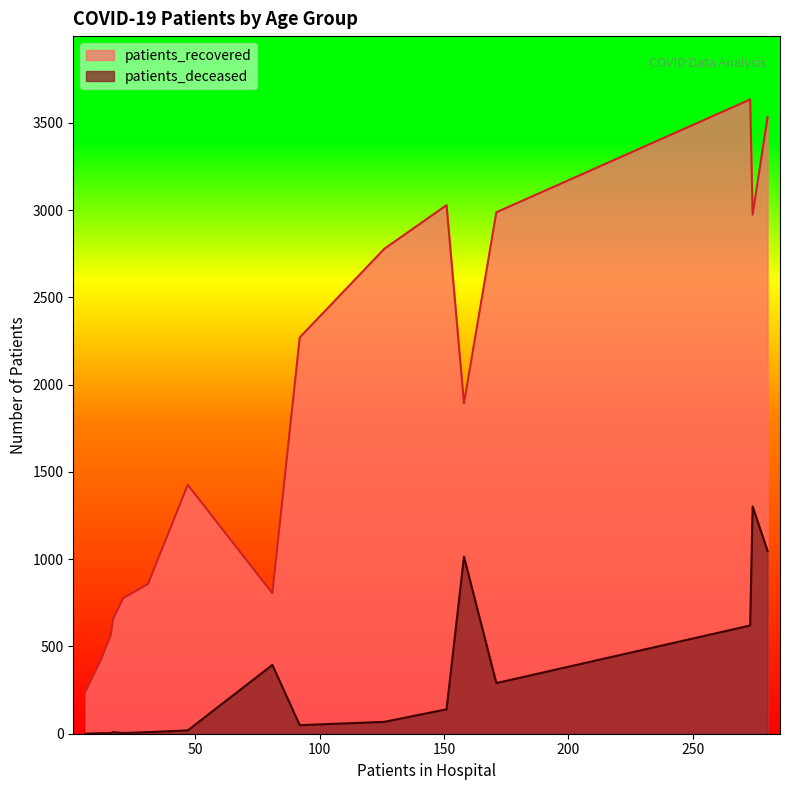

What is the maximum value shown in the chart?

3633